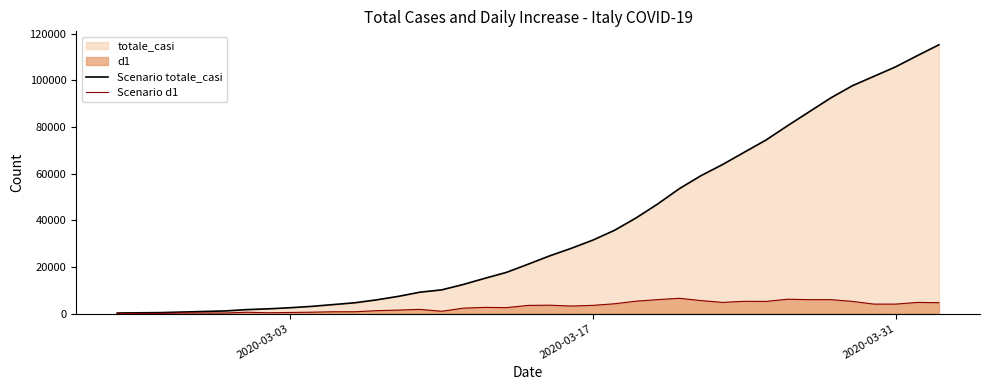

Which series has the largest total across all categories?

Scenario totale_casi